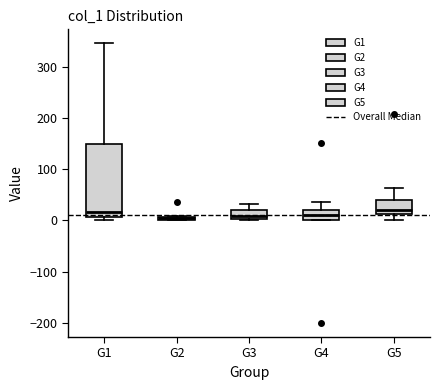

Where does the median line of the box for G3 sit on the y-axis? The values are not printed on the chart, so give them approximately, as read against the axis.

10